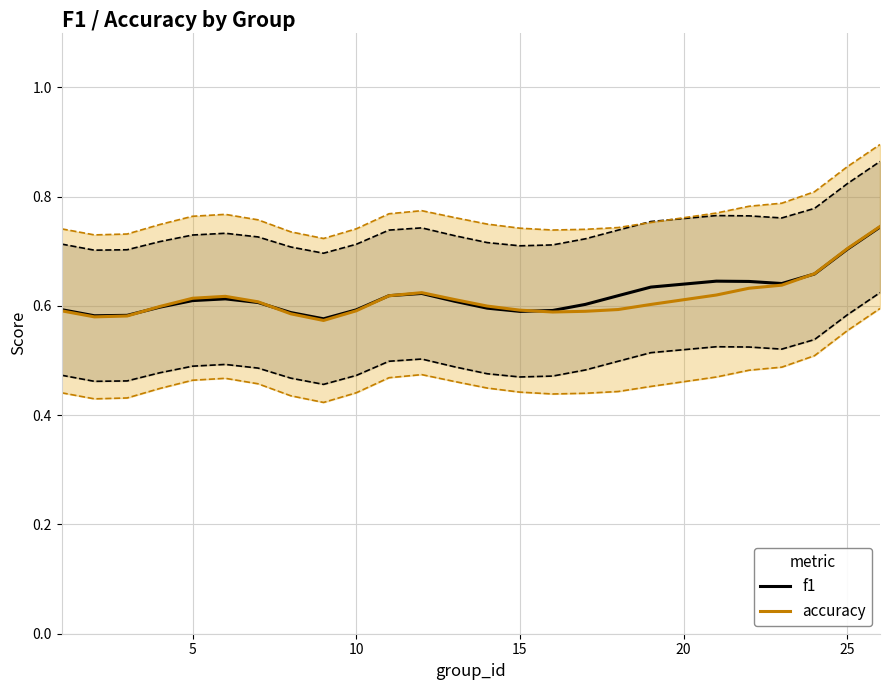

Is it true that accuracy equals 0.2 at 10?

False